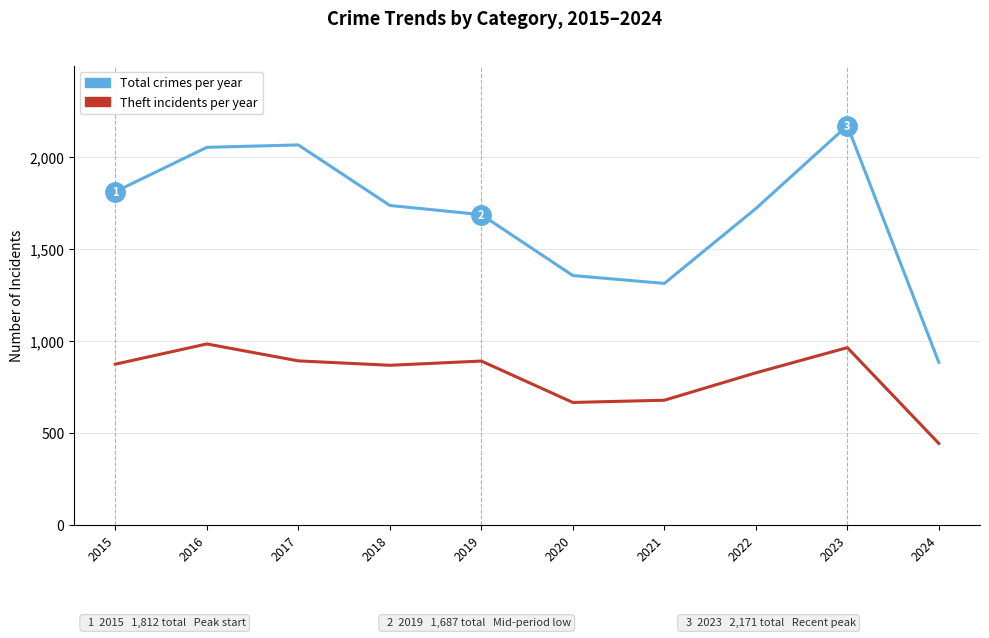

Which category has the lowest value across all series?

2024